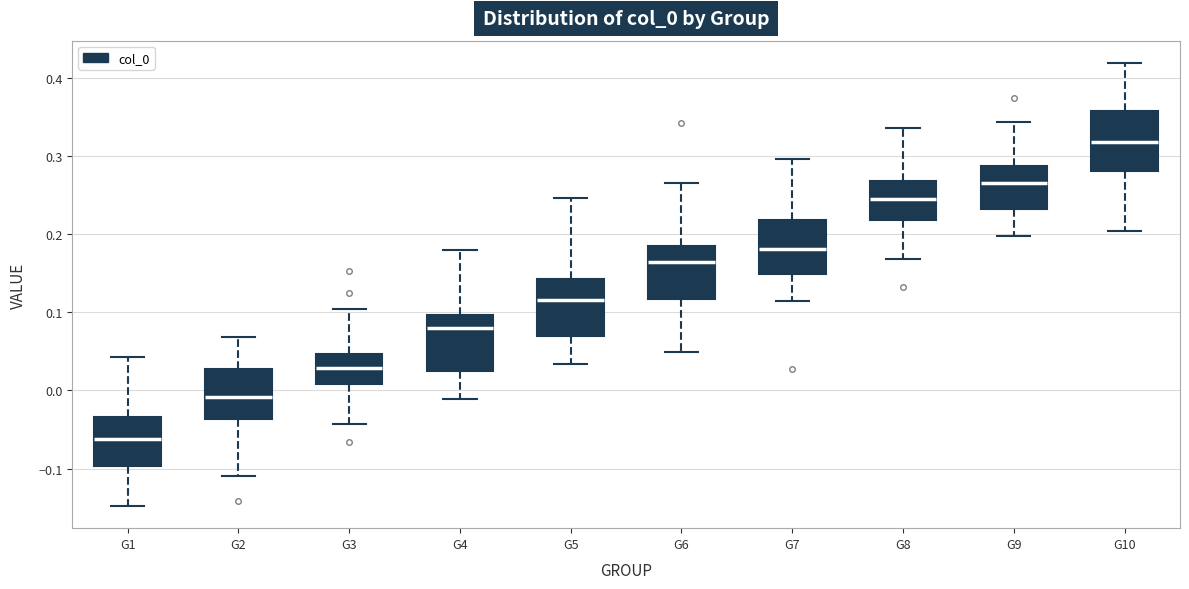

Reading left to right, transcribe this box plot: for each box, give where its median line is, the range the box spans, and where its two whiskers end, as read against the y-axis. The values are not printed on the chart, so give them approximately, as read against the axis.

G1: median -0.06, box -0.10 to -0.03, whiskers -0.15 to 0.04
G2: median -0.01, box -0.04 to 0.03, whiskers -0.11 to 0.07
G3: median 0.03, box 0.01 to 0.05, whiskers -0.04 to 0.10
G4: median 0.08, box 0.02 to 0.10, whiskers -0.01 to 0.18
G5: median 0.12, box 0.07 to 0.14, whiskers 0.03 to 0.25
G6: median 0.16, box 0.12 to 0.19, whiskers 0.05 to 0.27
G7: median 0.18, box 0.15 to 0.22, whiskers 0.11 to 0.30
G8: median 0.24, box 0.22 to 0.27, whiskers 0.17 to 0.34
G9: median 0.27, box 0.23 to 0.29, whiskers 0.20 to 0.34
G10: median 0.32, box 0.28 to 0.36, whiskers 0.20 to 0.42